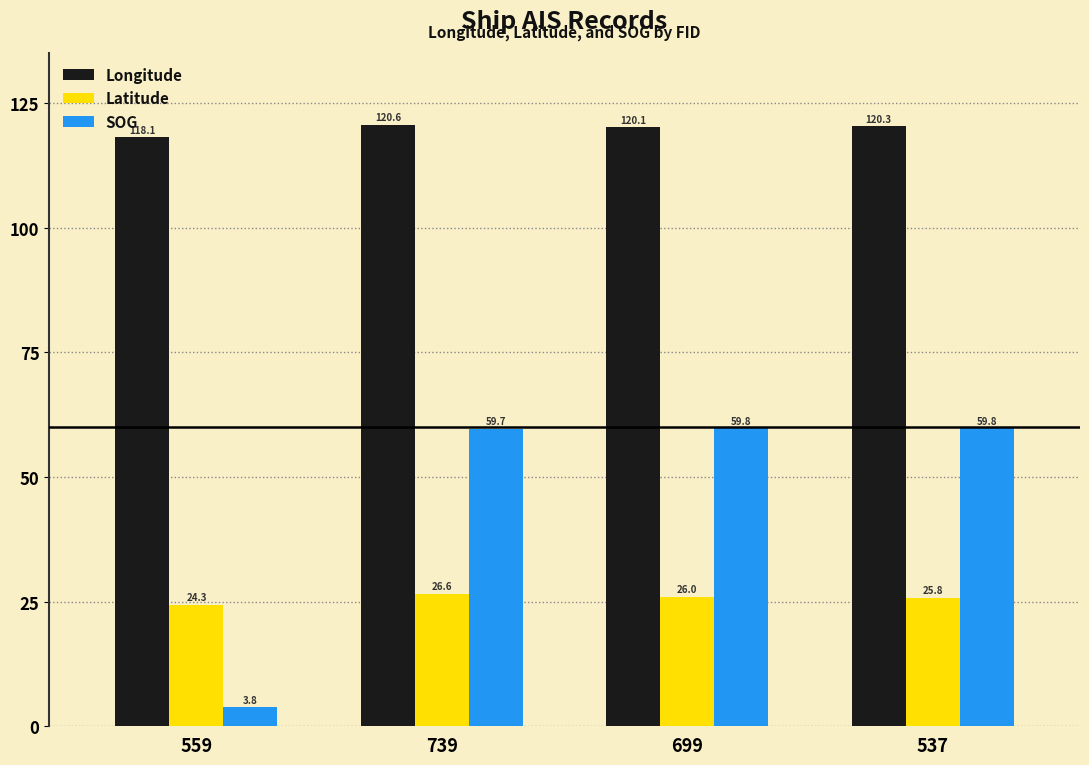

What position from the left is 699?

3